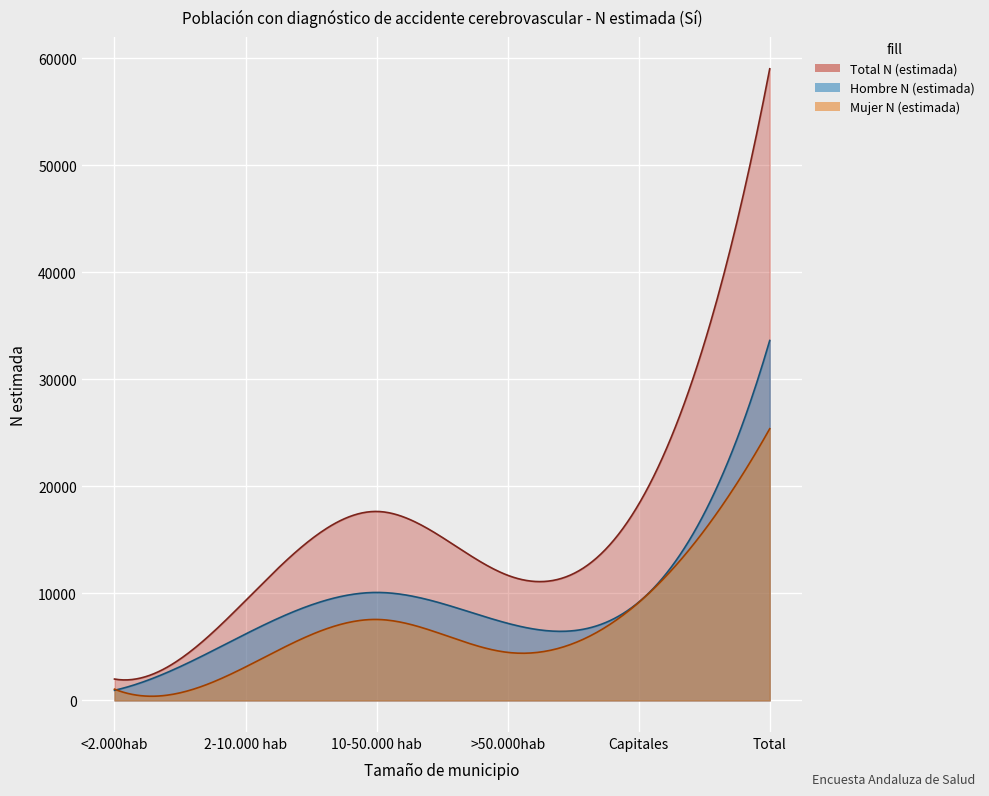

What is the difference between the Mujer N (estimada) values at 10-50.000 hab and Capitales?

1582